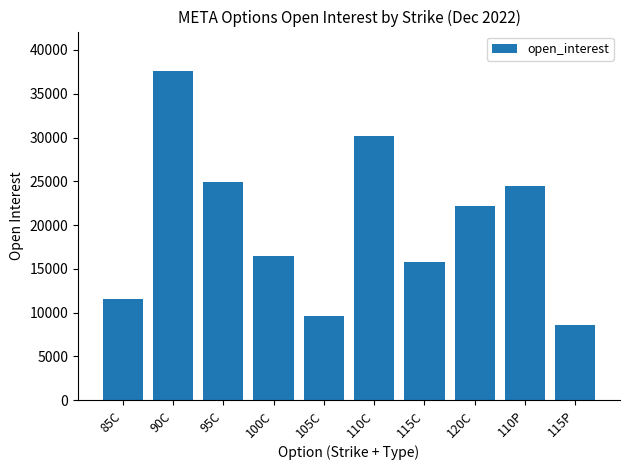

What position from the right is 105C?

6